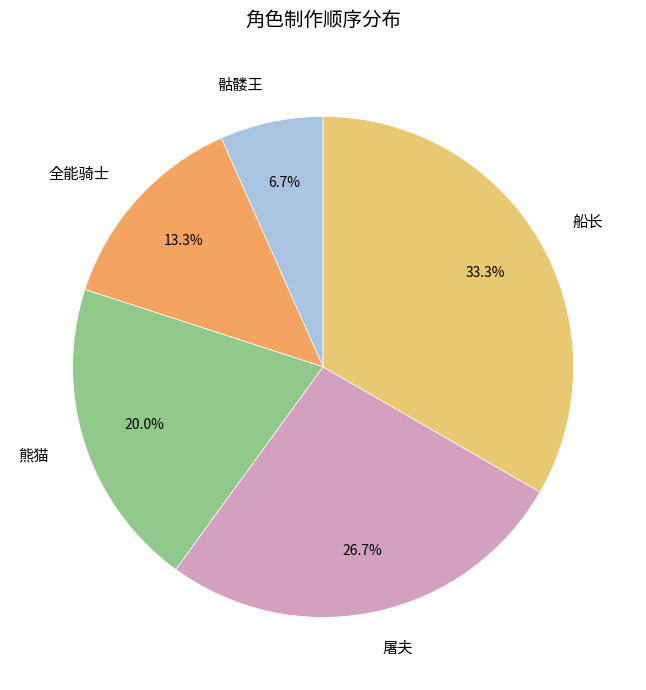

Does any single category account for the majority?

No